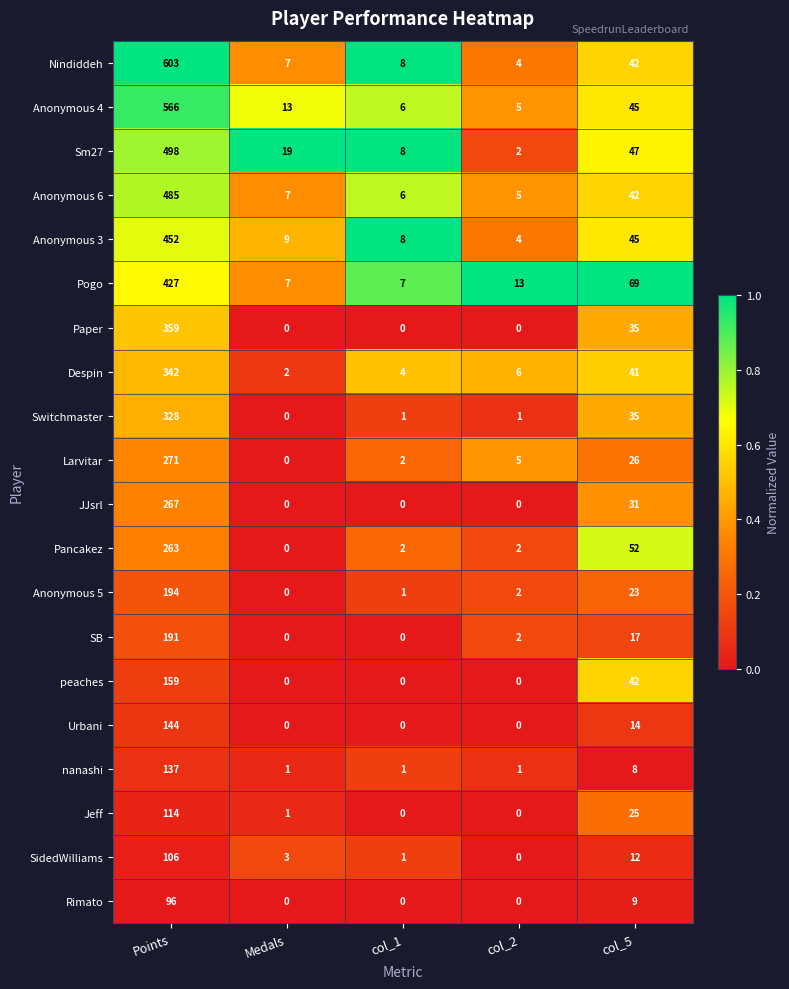

What is the difference between the Anonymous 6 values at Points and Medals?

478